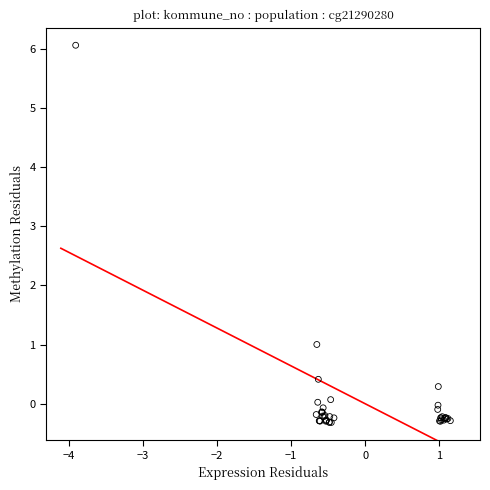

What Y value in the scatter plot is closest to 2?

1.0